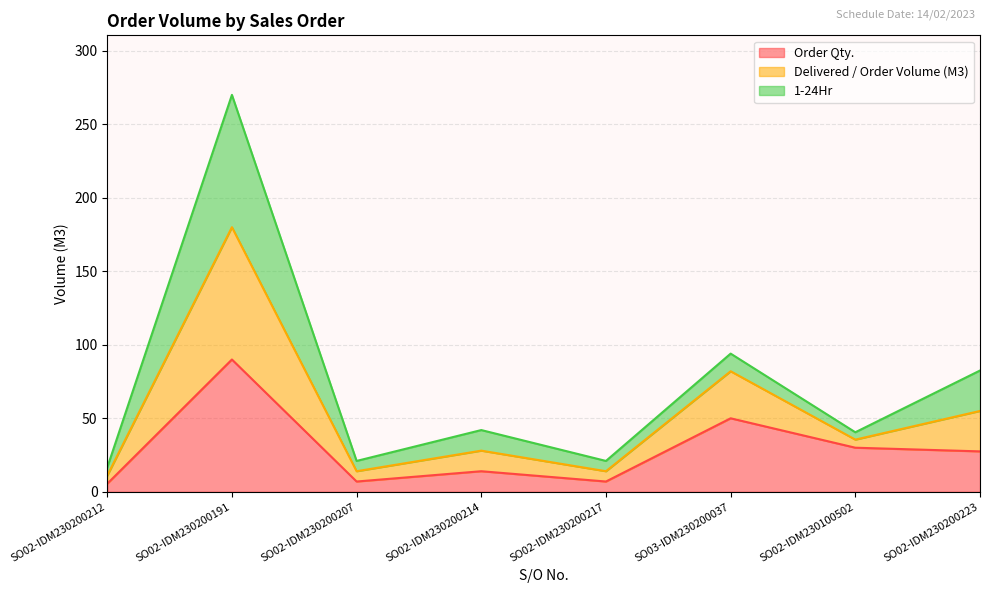

Is the value of Delivered / Order Volume (M3) at SO02-IDM230100502 greater than the value of Order Qty. at SO02-IDM230200223?

Yes